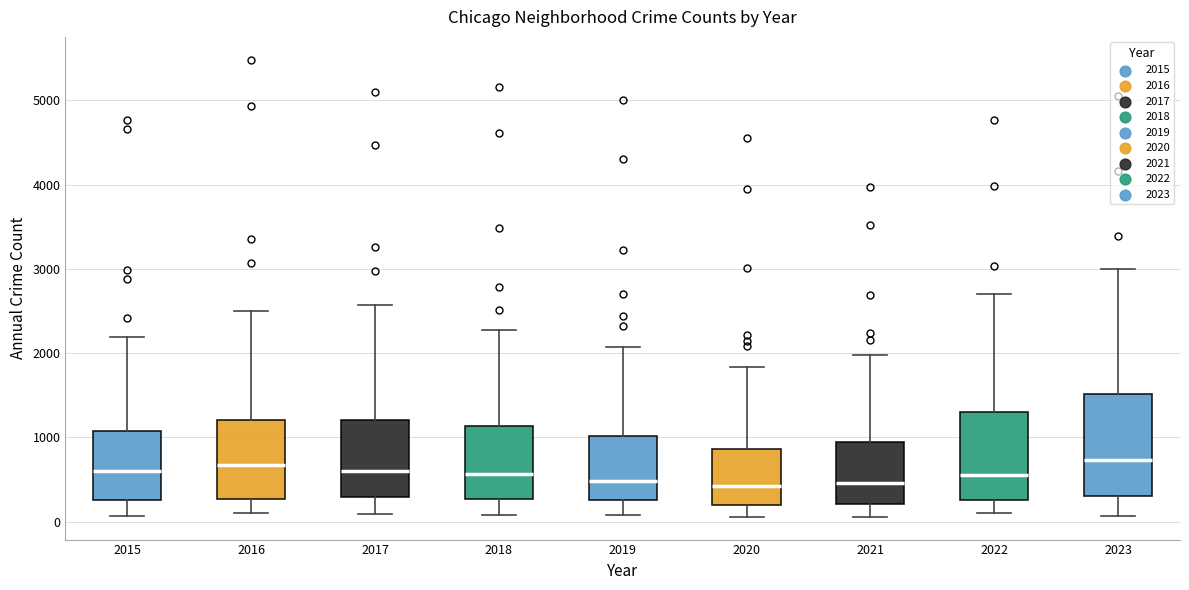

Reading left to right, transcribe this box plot: for each box, give where its median line is, the range the box spans, and where its two whiskers end, as read against the y-axis. The values are not printed on the chart, so give them approximately, as read against the axis.

2015: median 600, box 300 to 1100, whiskers 100 to 2200
2016: median 700, box 300 to 1200, whiskers 100 to 2500
2017: median 600, box 300 to 1200, whiskers 100 to 2600
2018: median 600, box 300 to 1100, whiskers 100 to 2300
2019: median 500, box 300 to 1000, whiskers 100 to 2100
2020: median 400, box 200 to 900, whiskers 100 to 1800
2021: median 500, box 200 to 900, whiskers 100 to 2000
2022: median 600, box 300 to 1300, whiskers 100 to 2700
2023: median 700, box 300 to 1500, whiskers 100 to 3000